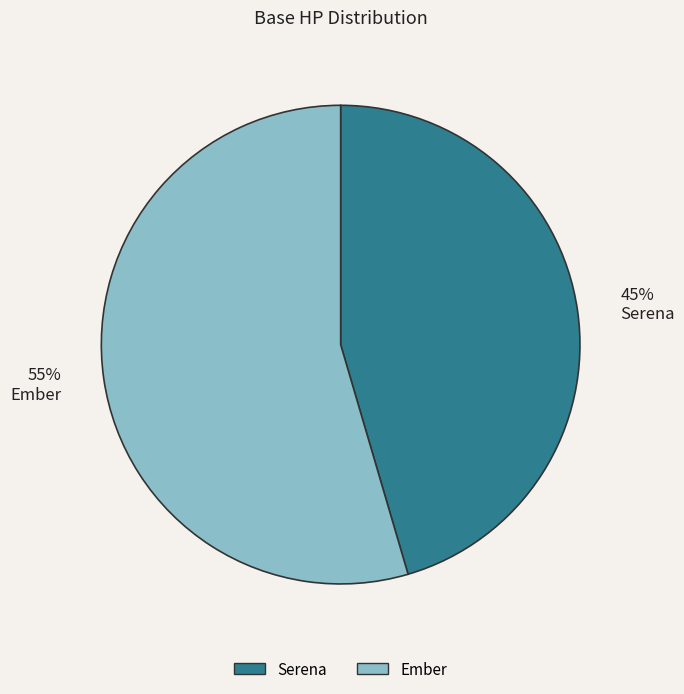

Approximately how many times larger is the value at Serena compared to Ember?

0.8